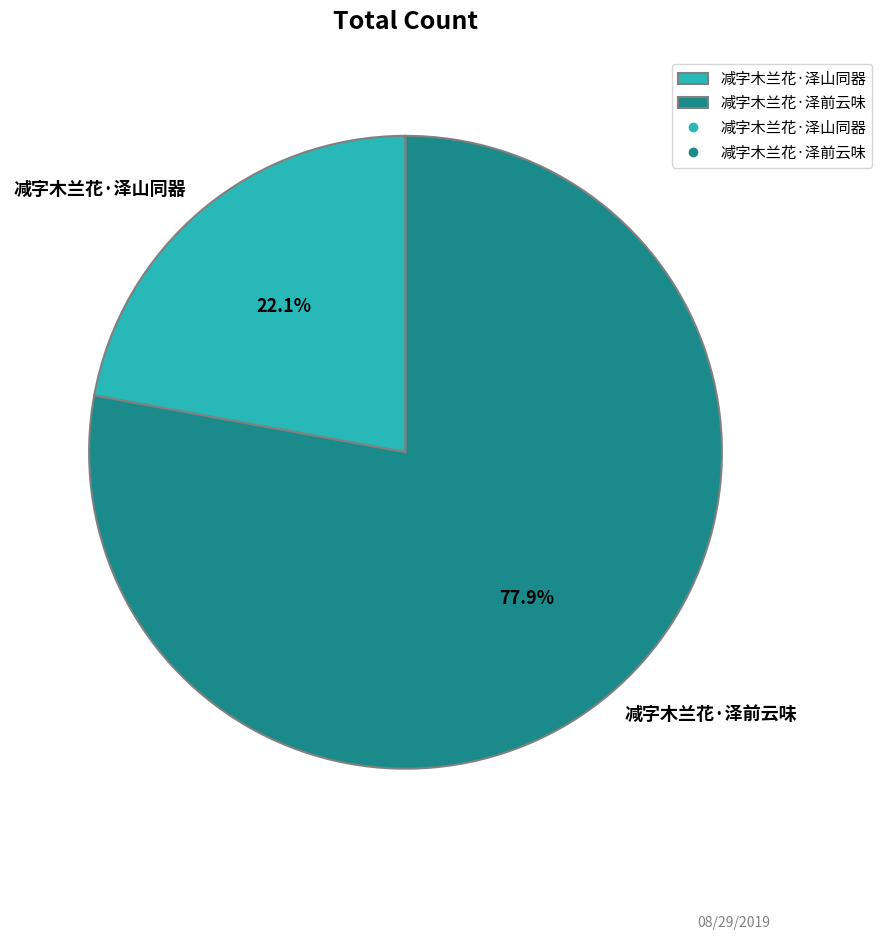

The 减字木兰花·泽前云味 slice represents 78% of the pie. True or false?

True